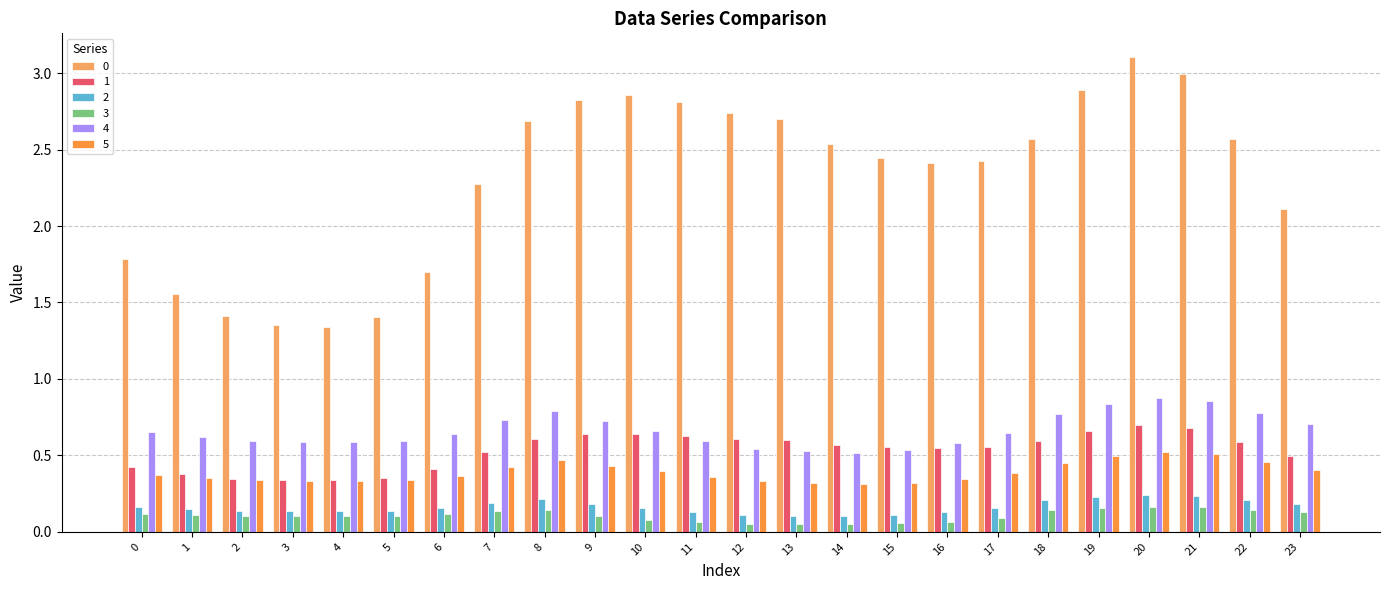

What is the spread (max minus min) of values at 23?

2.0